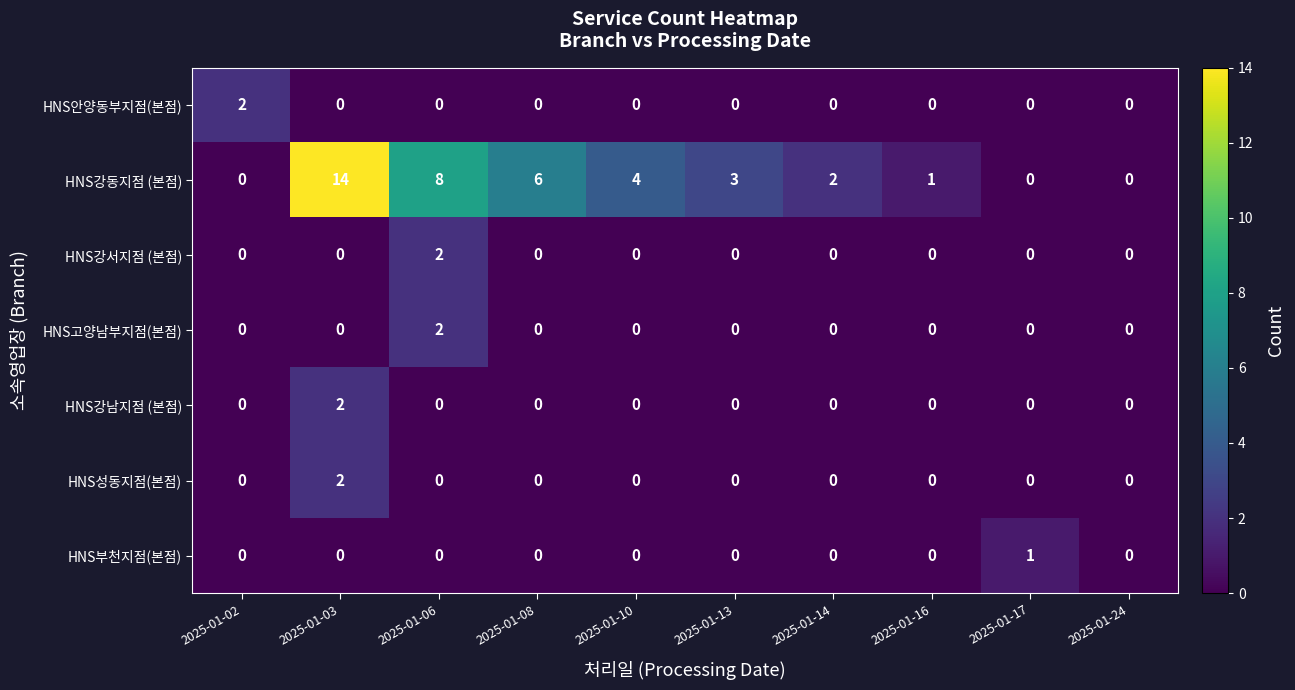

What is the difference between the highest and lowest values at 2025-01-08?

6